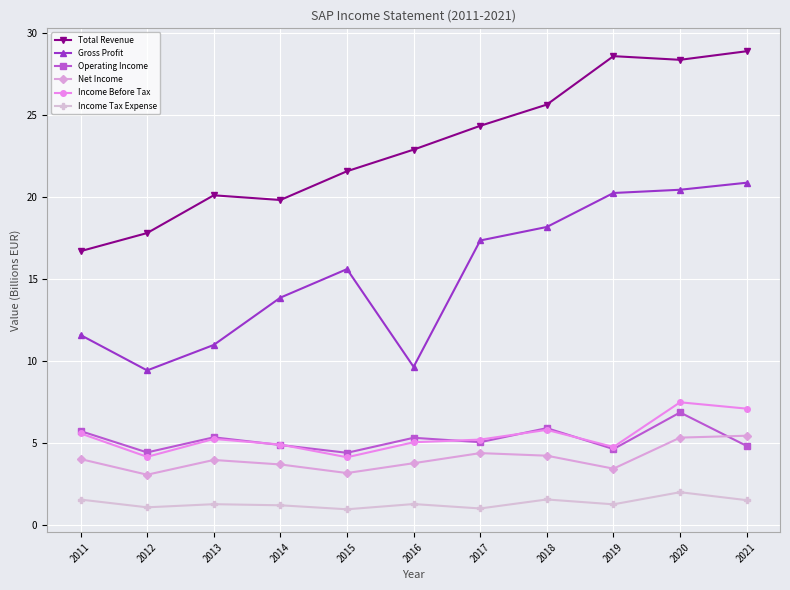

Between which two adjacent categories do Operating Income and Net Income first intersect?

2020 and 2021